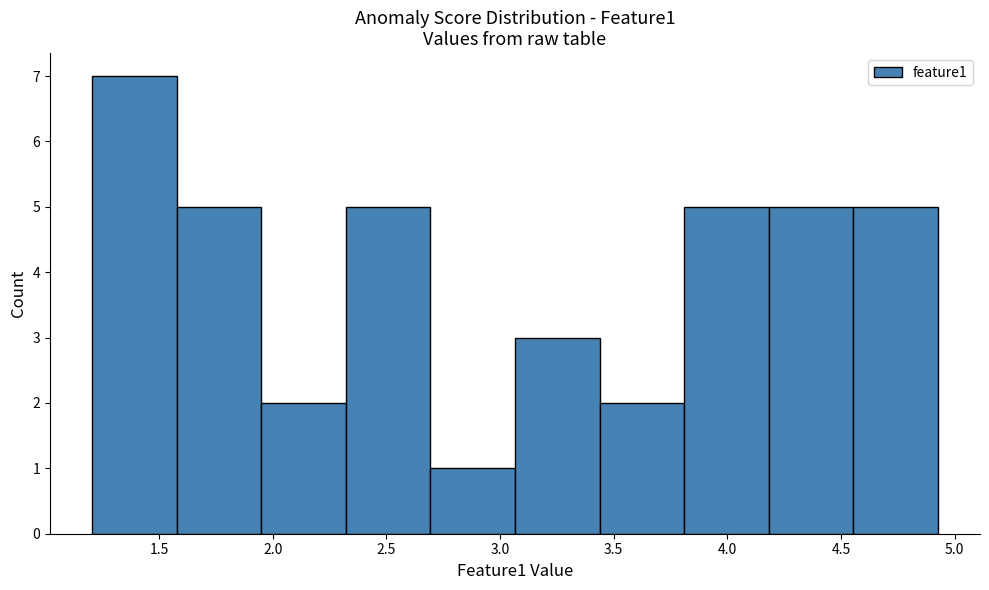

Over which range of the x-axis is the bar tallest?

1.20 to 1.60